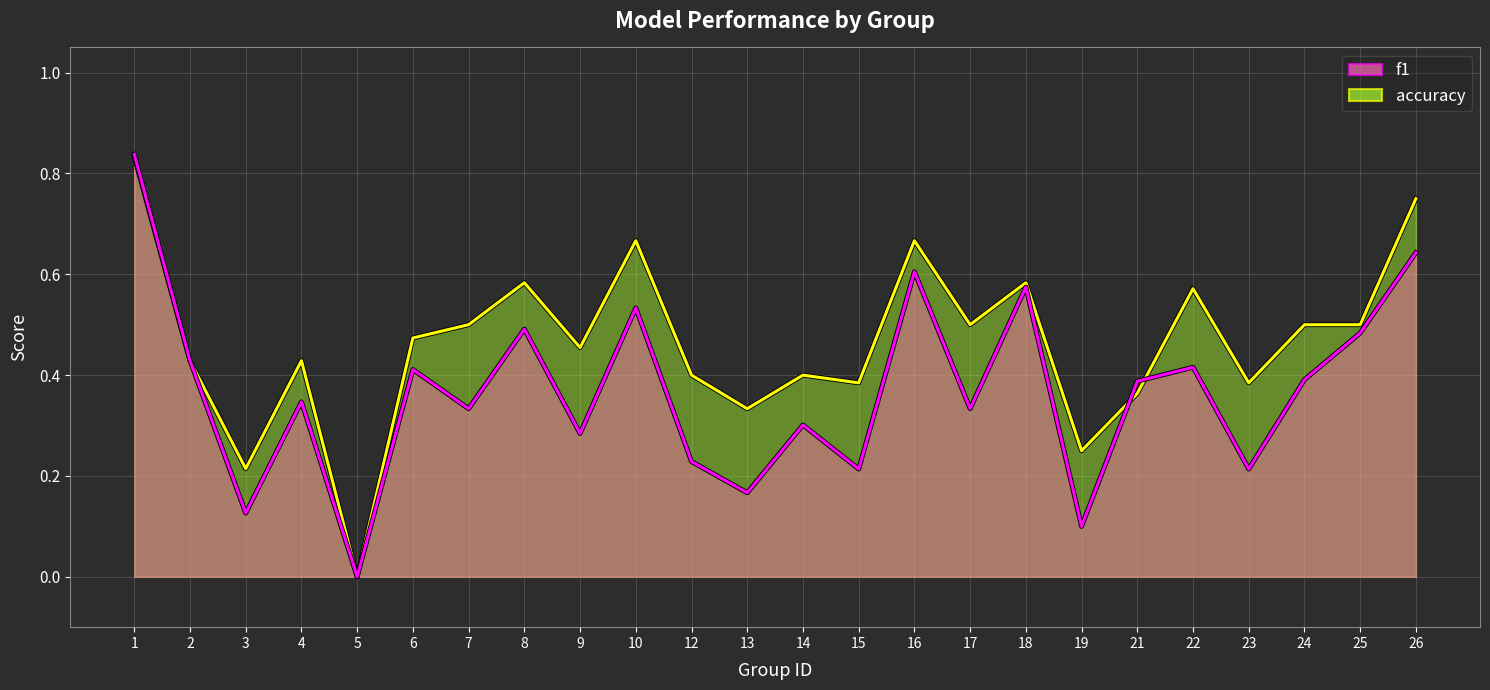

How many f1 values are between 0 and 1?

24